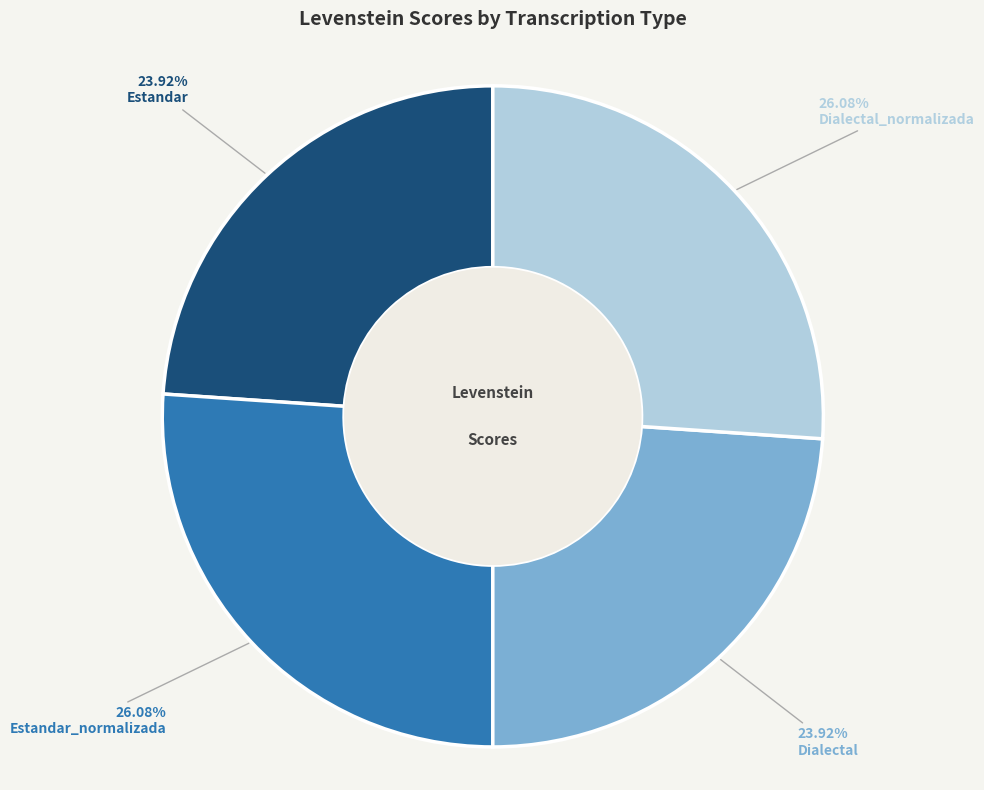

To the nearest percent, what is the difference between the largest and smallest slice percentages?

2%